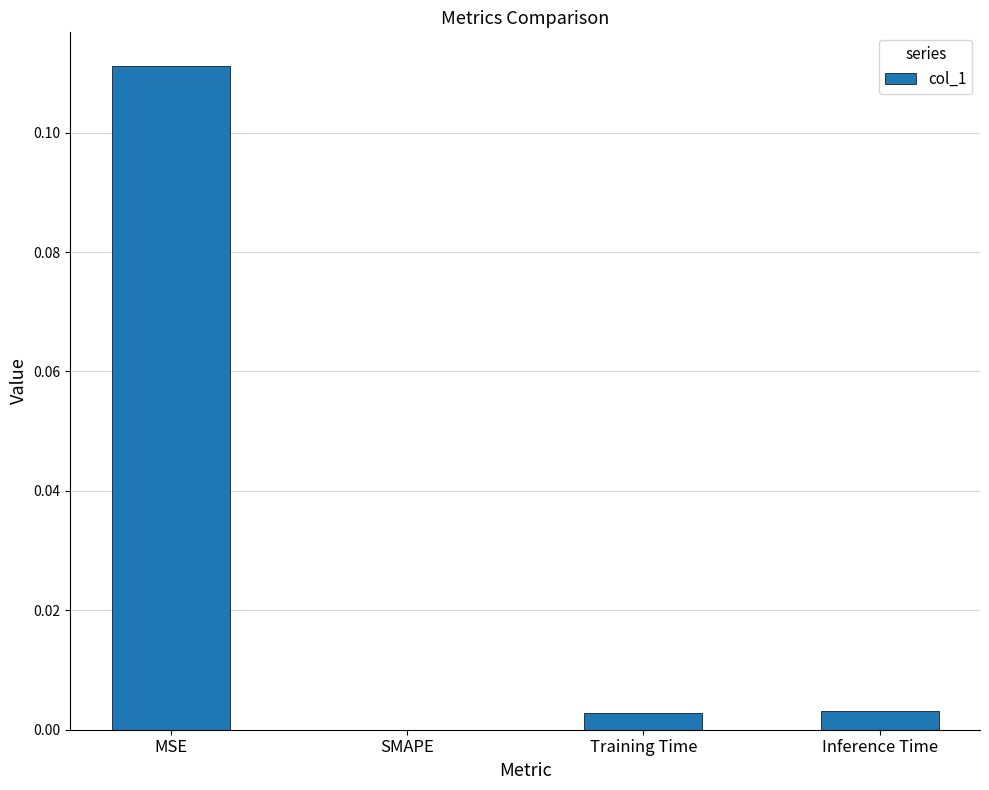

How many data points does each series have?

4